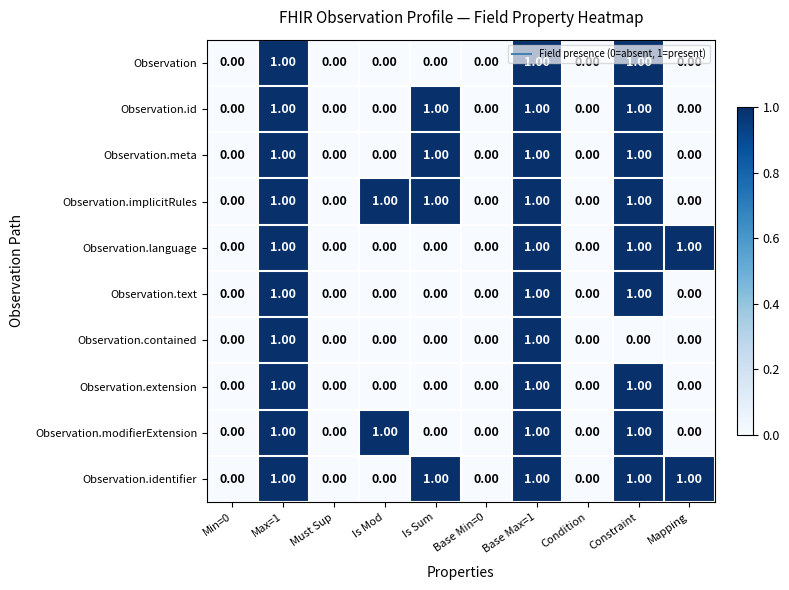

What is the total value across all series at Constraint?

9